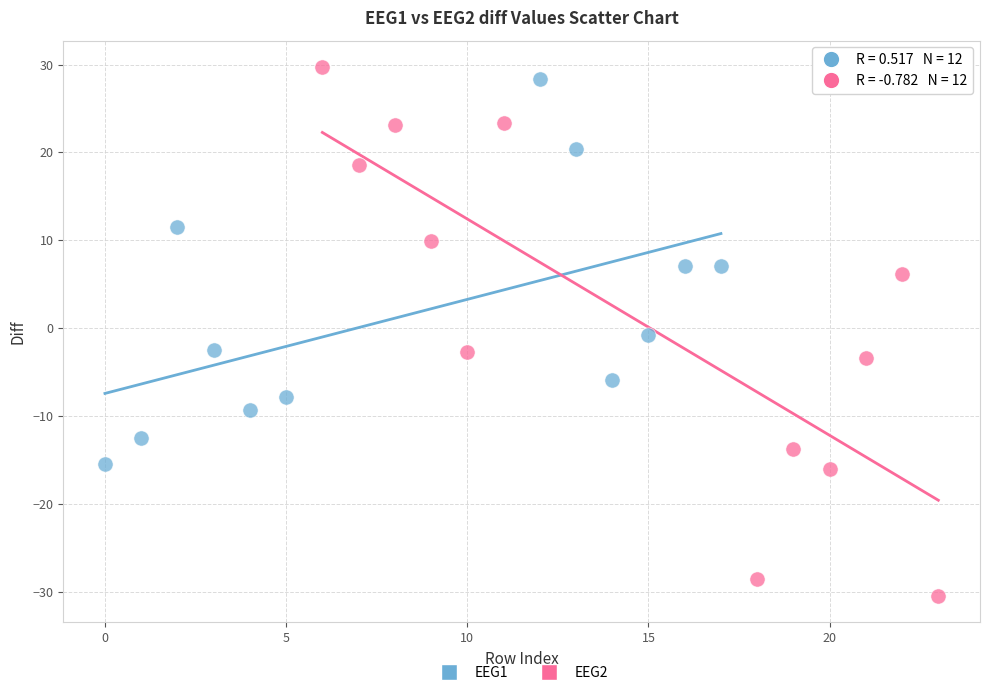

Which series has the largest Y range (max minus min)?

EEG2